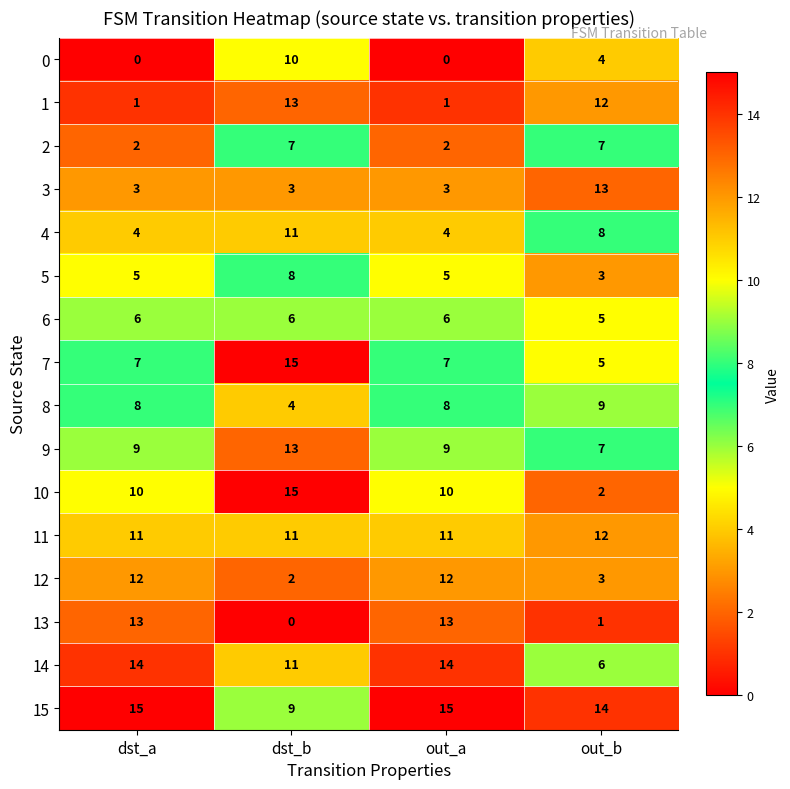

Between out_a and out_b, which series saw the biggest shift?

13